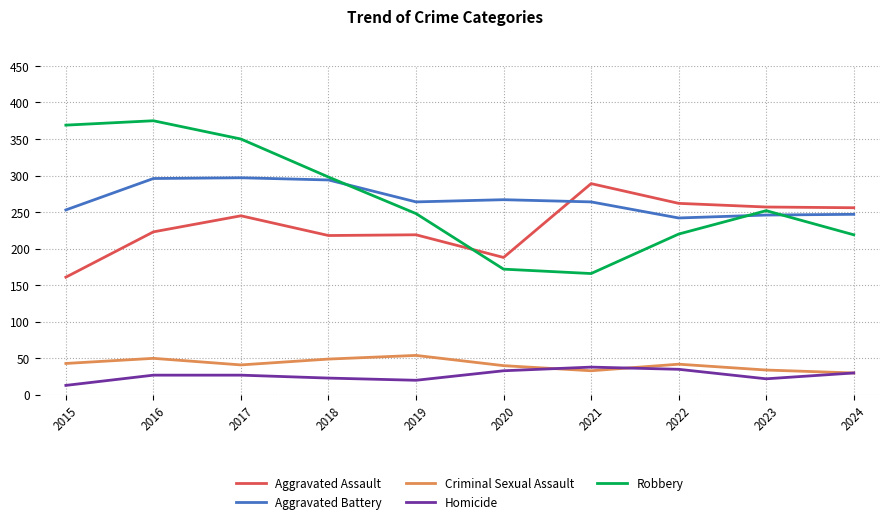

True or false: Homicide and Aggravated Assault intersect in this chart.

False